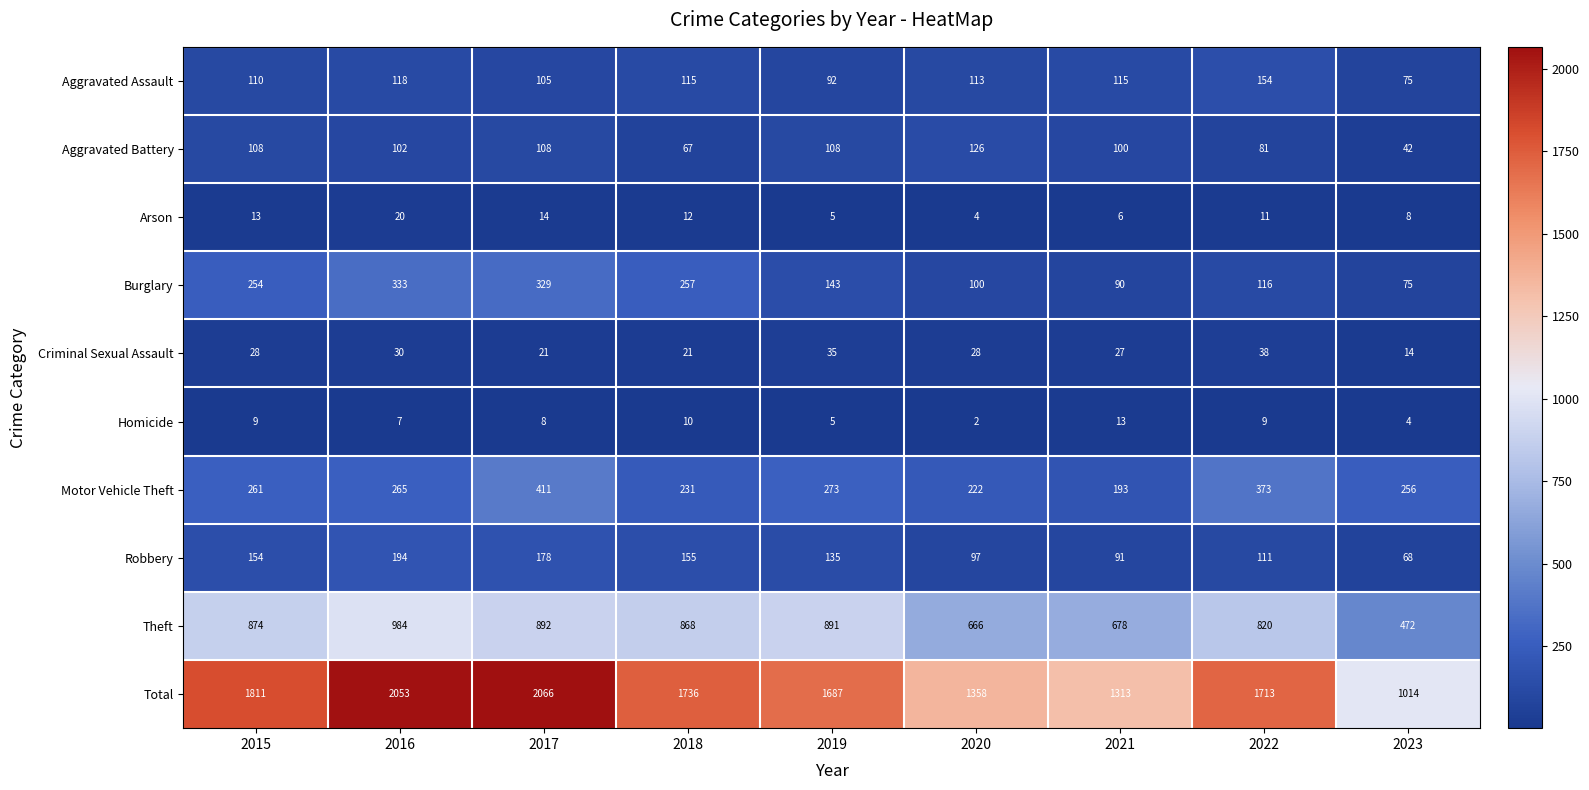

What is the sum of the Aggravated Assault values at 2021 and 2023?

190